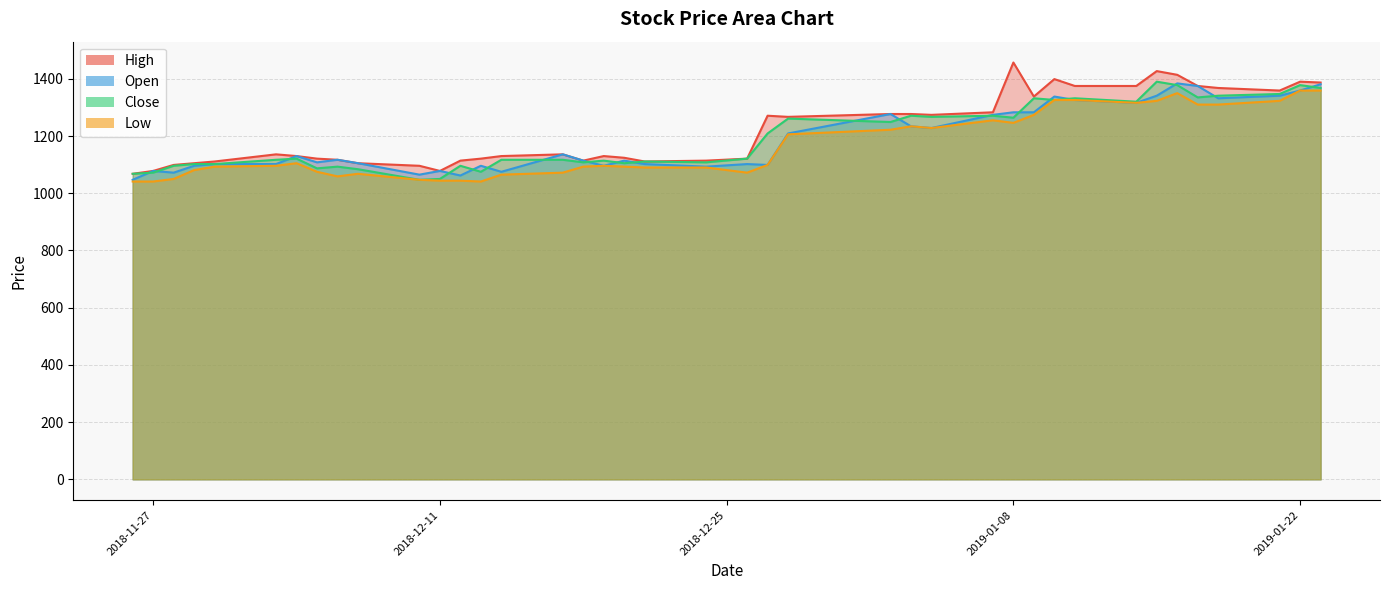

The Close series shows 1072 at 2018-11-27. True or false?

True